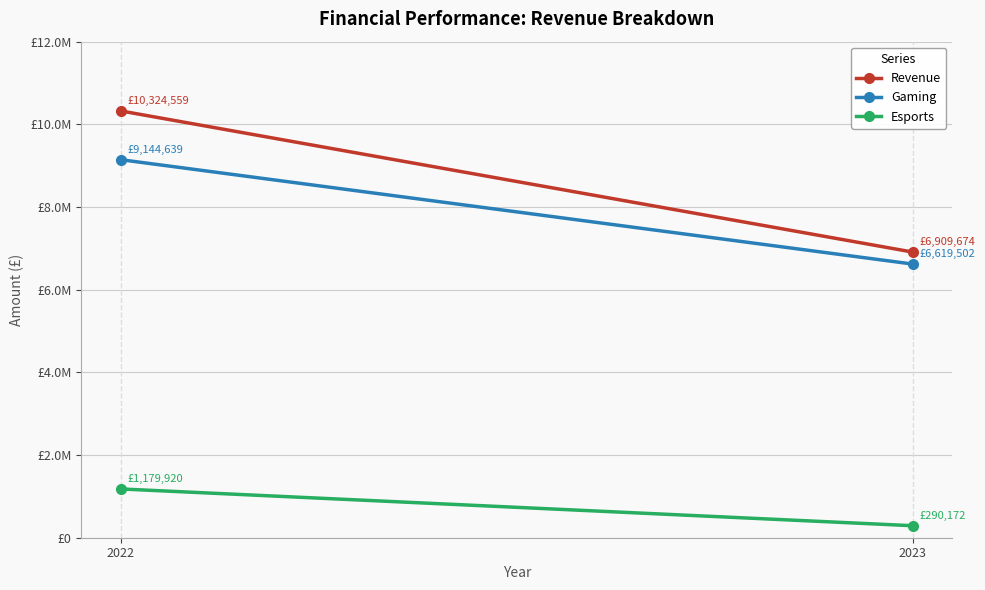

Reading left to right, extract all data points from this chart.

Revenue: 10324559	6909674
Gaming: 9144639	6619502
Esports: 1179920	290172